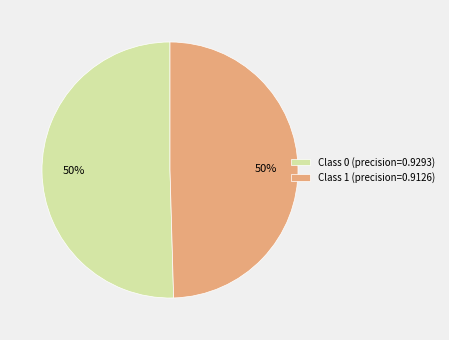

Do Class 0 (precision=0.9293) and Class 1 (precision=0.9126) together represent more than half of the pie?

Yes